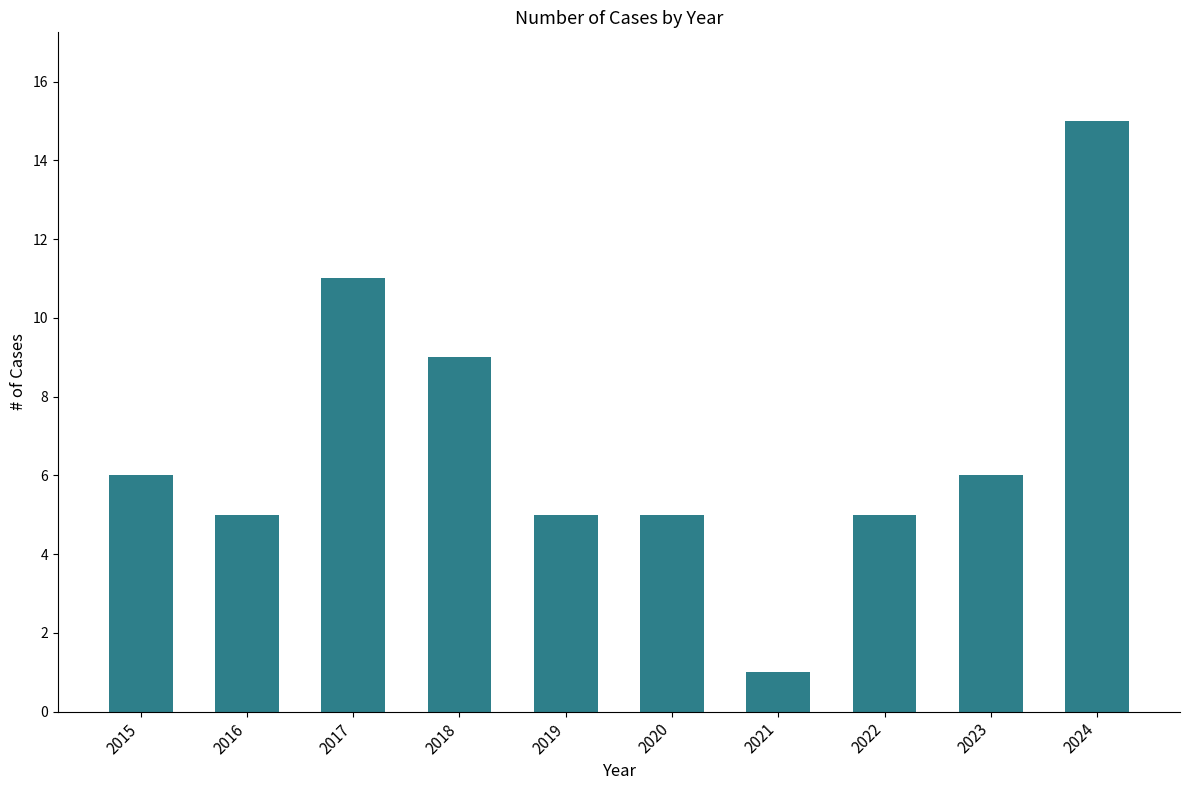

Are the bars grouped side by side (vs. stacked)?

No